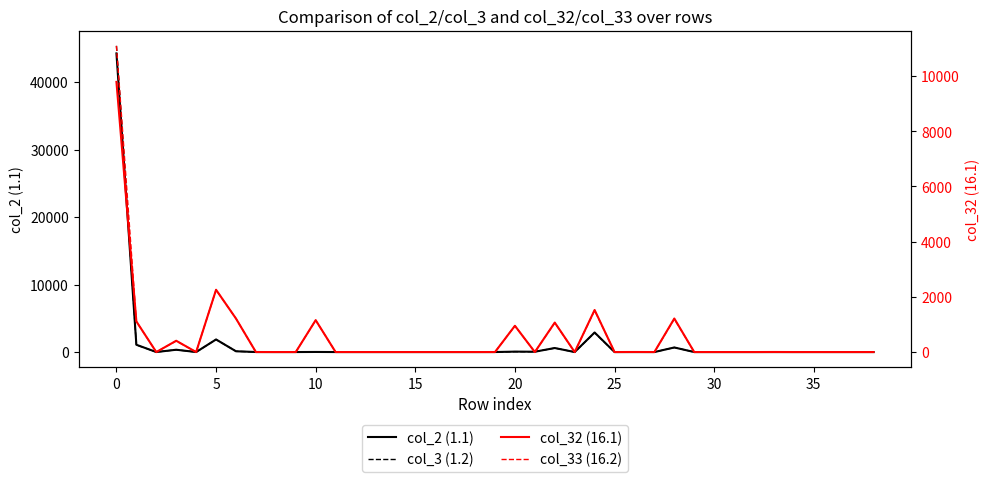

Is the value of col_33 (16.2) at 0 greater than the value of col_2 (1.1) at 16?

Yes